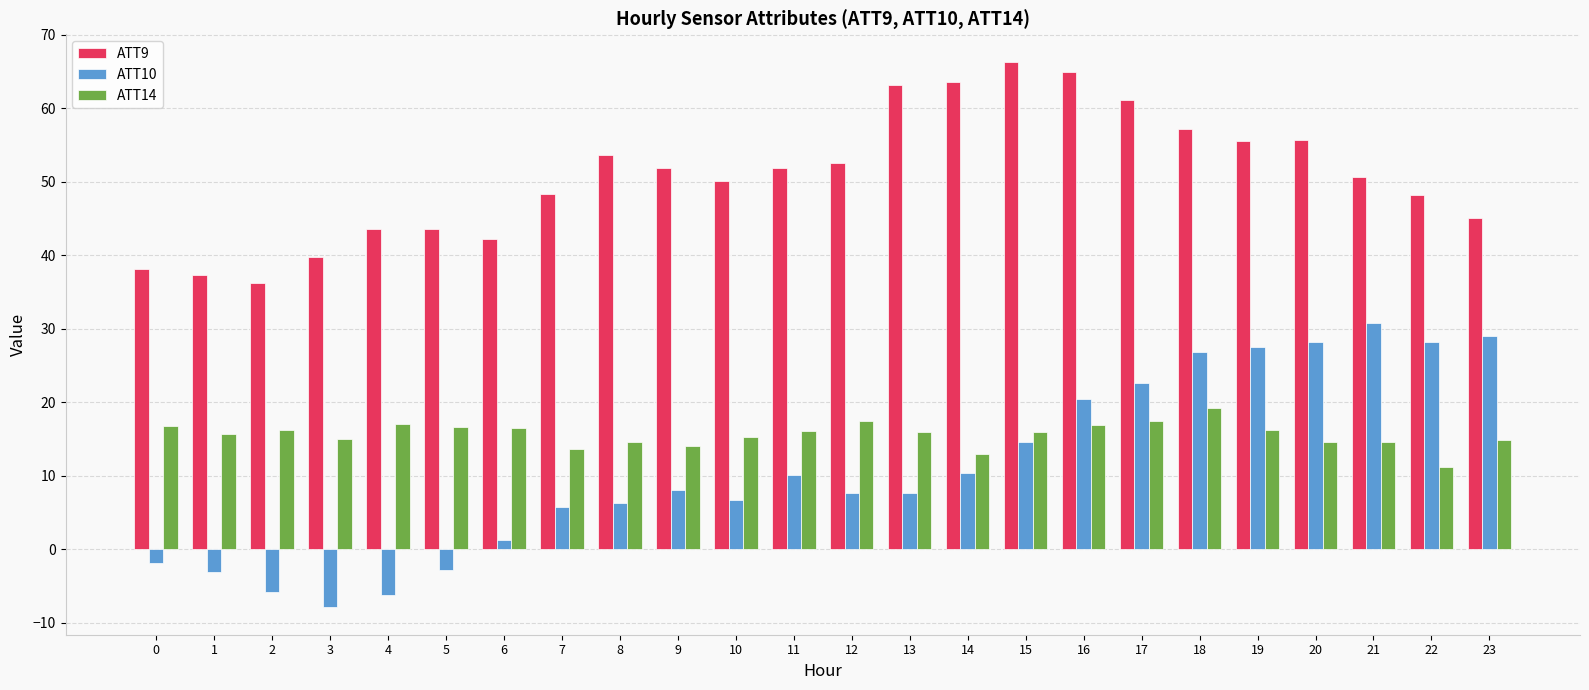

Which series has the largest total across all categories?

ATT9